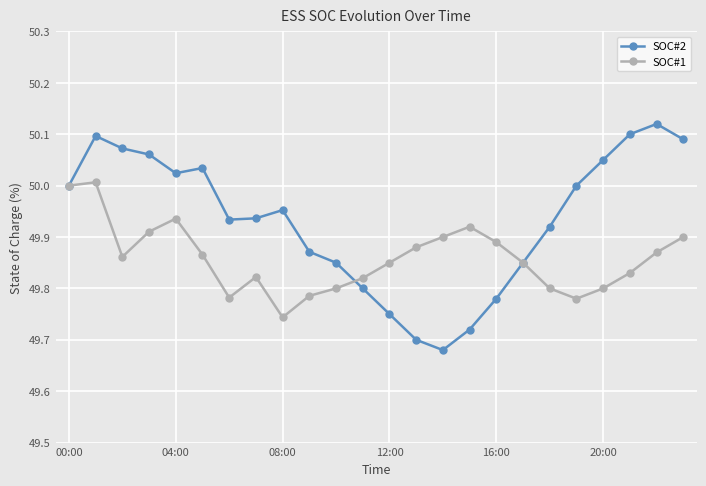

True or false: SOC#1 has more than 0 points higher than both neighbors.

True